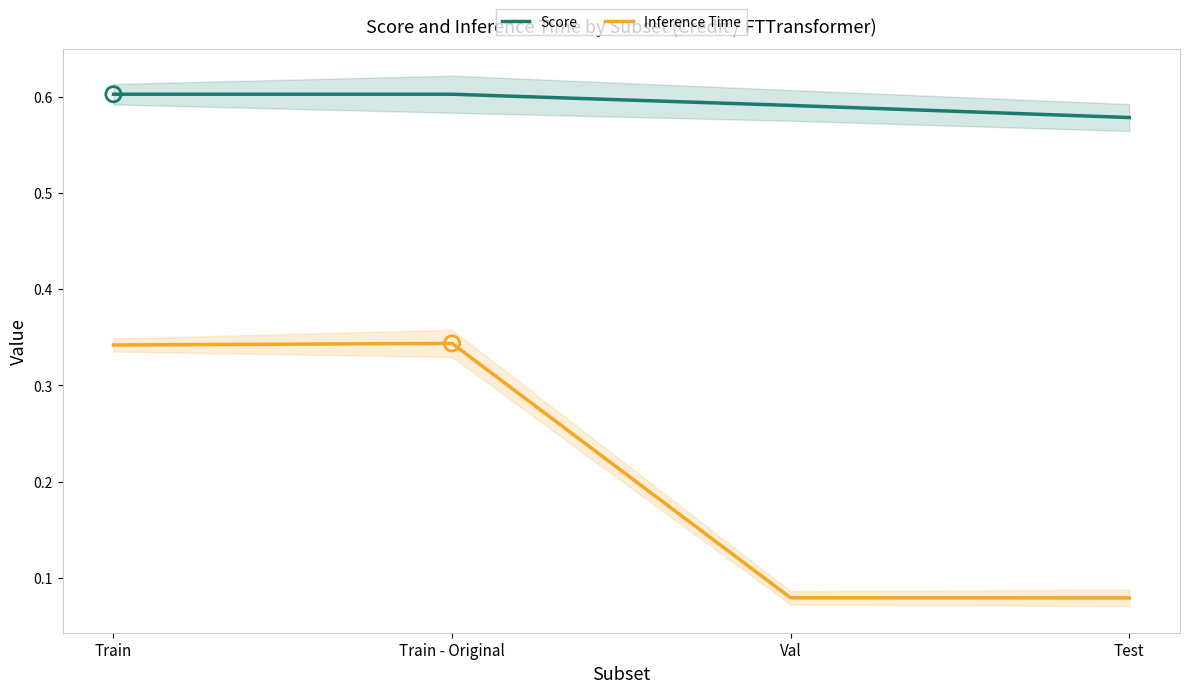

Which series has the largest total across all categories?

Score